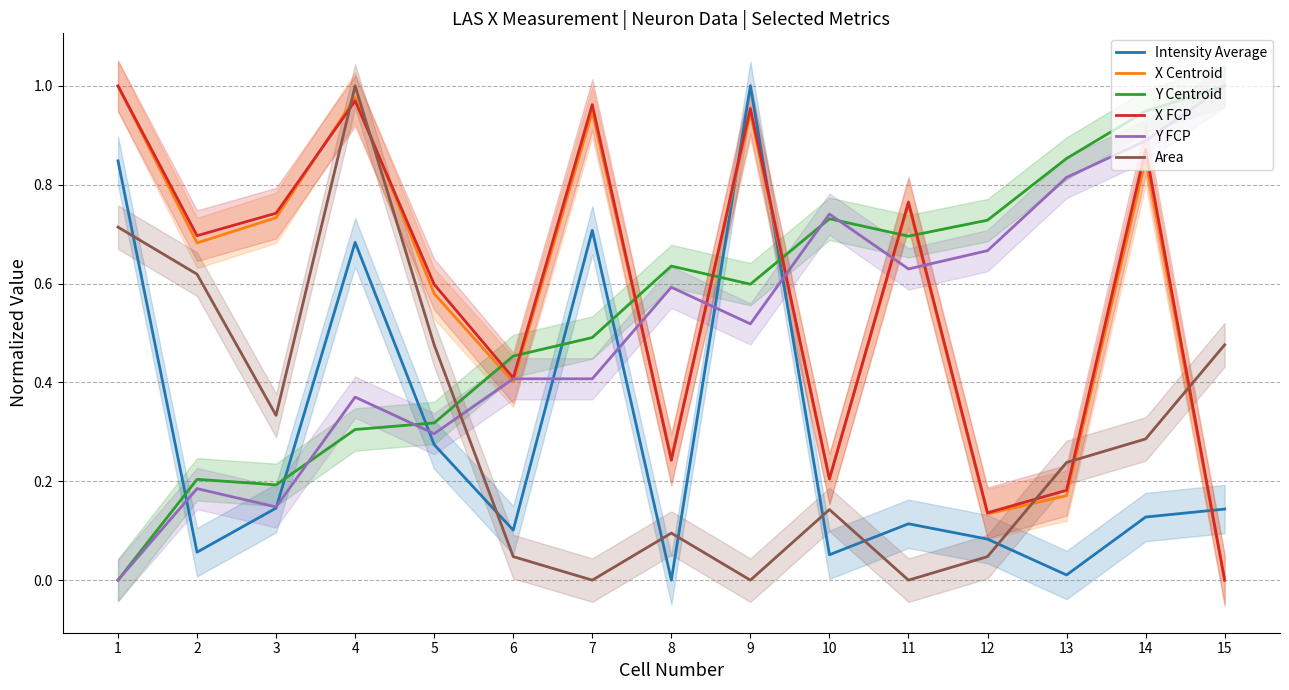

What is the sum of the Area values at 15 and 1?

1.2